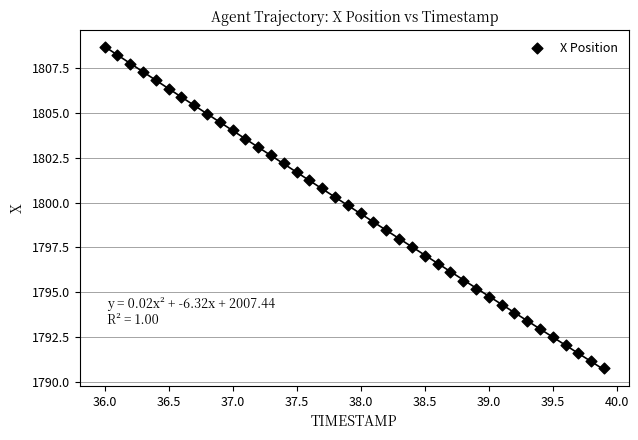

What is the range of Y values (max minus min)?

18.0